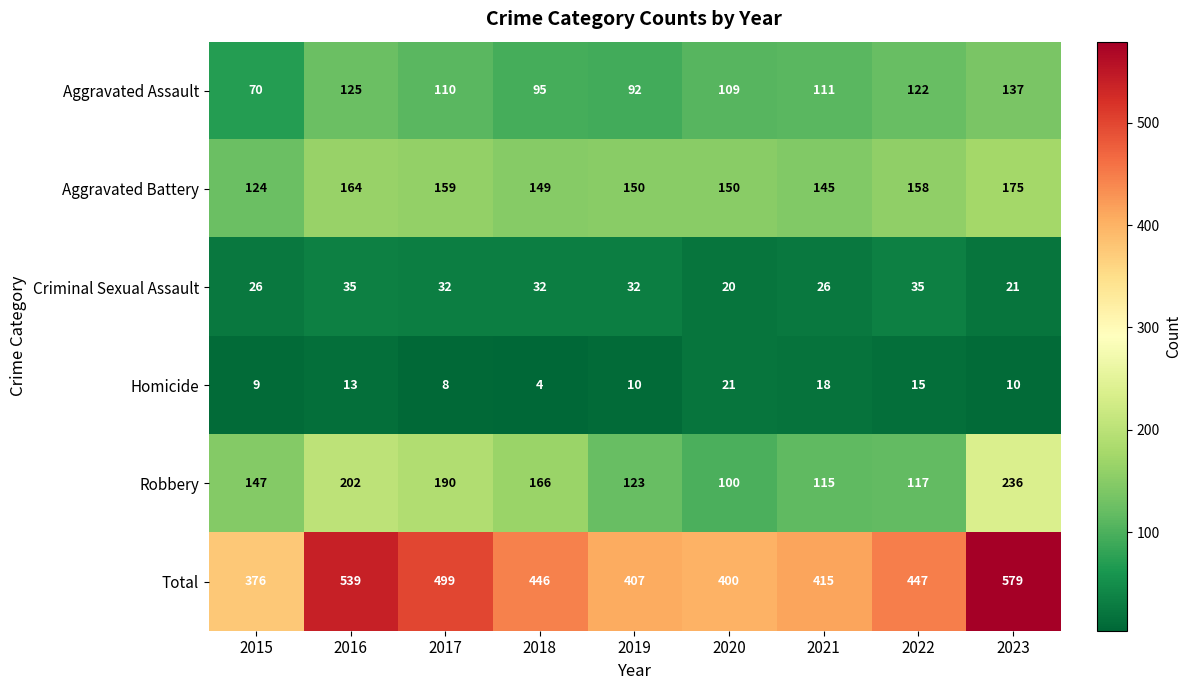

How many values in the Criminal Sexual Assault series are below 32?

4